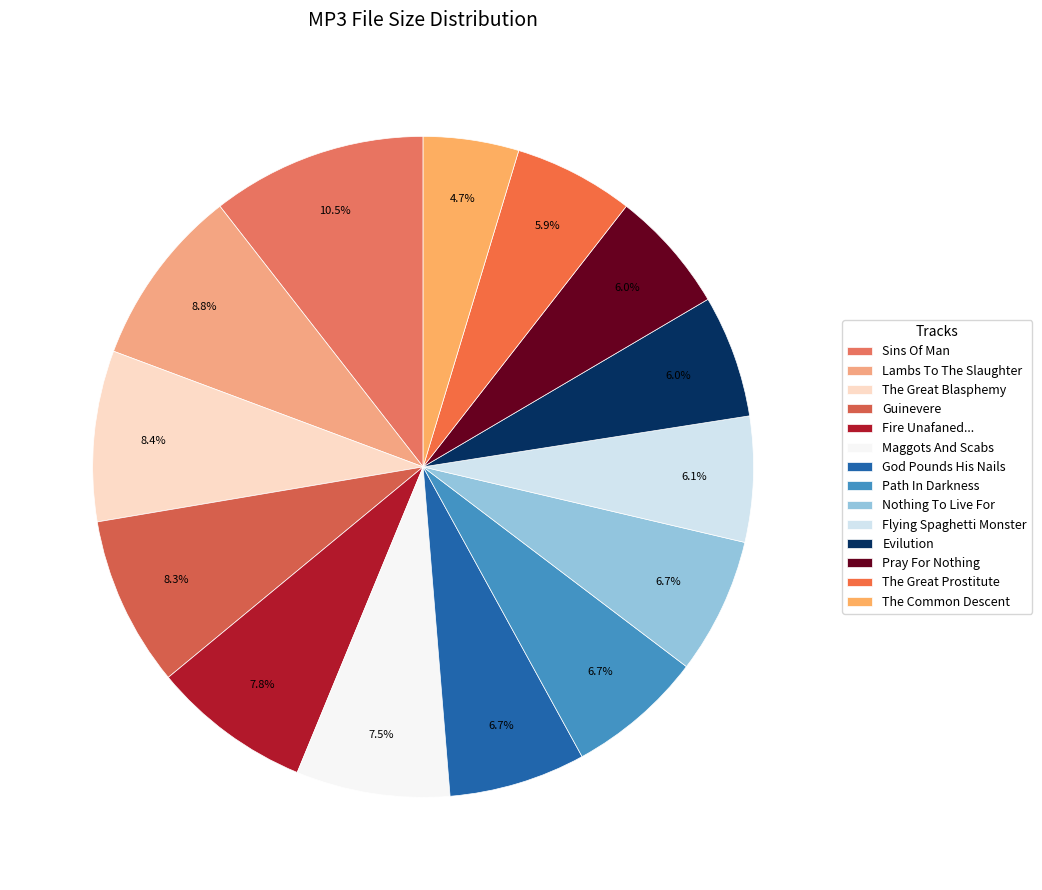

To the nearest percent, what is the average slice percentage?

7%